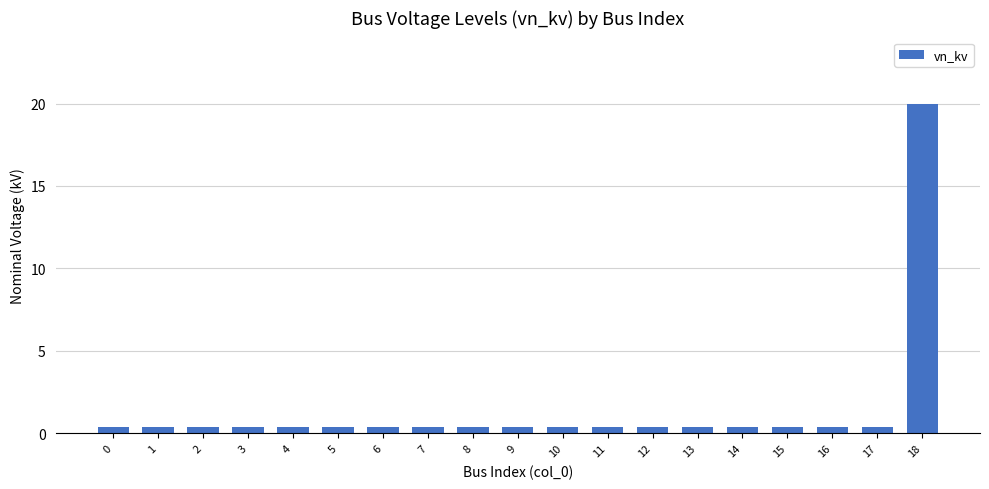

How many bars are there in total?

19